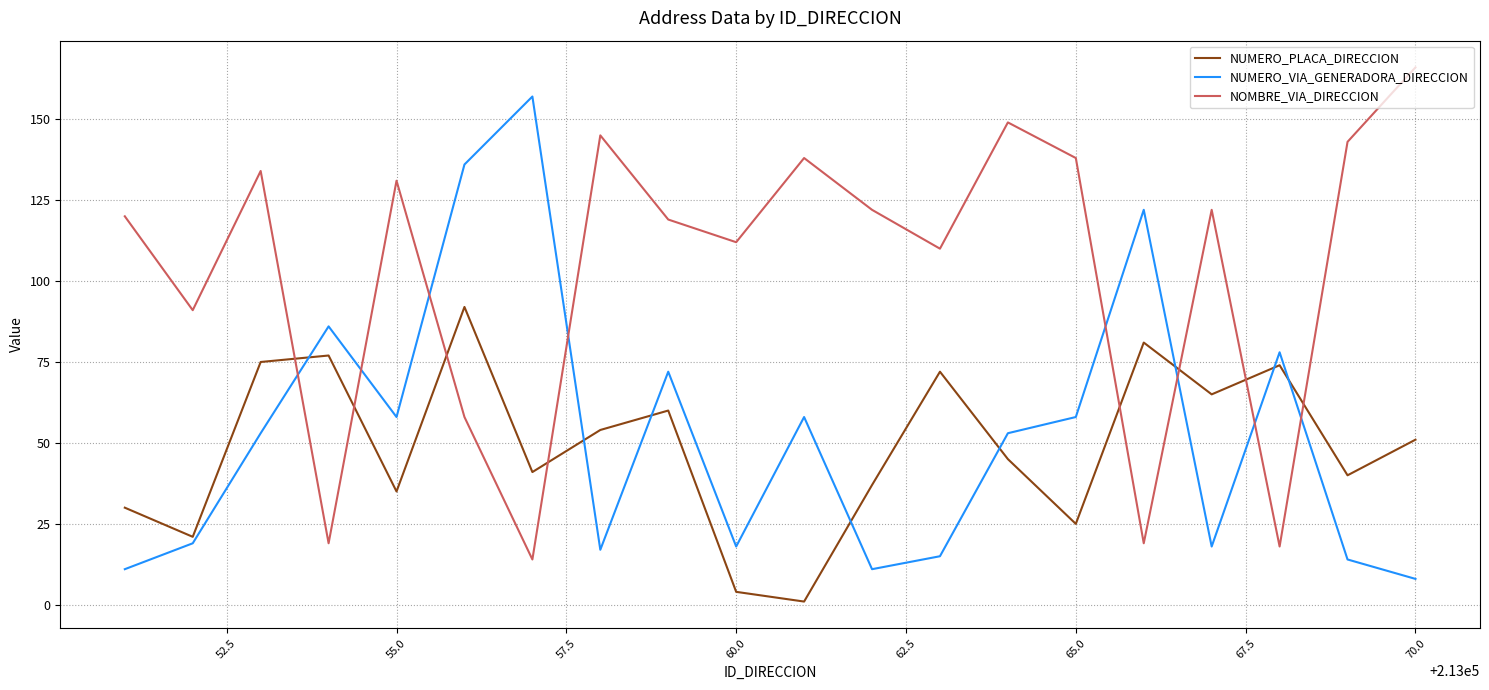

List the series in order of their peak value, lowest first.

NUMERO_PLACA_DIRECCION, NUMERO_VIA_GENERADORA_DIRECCION, NOMBRE_VIA_DIRECCION